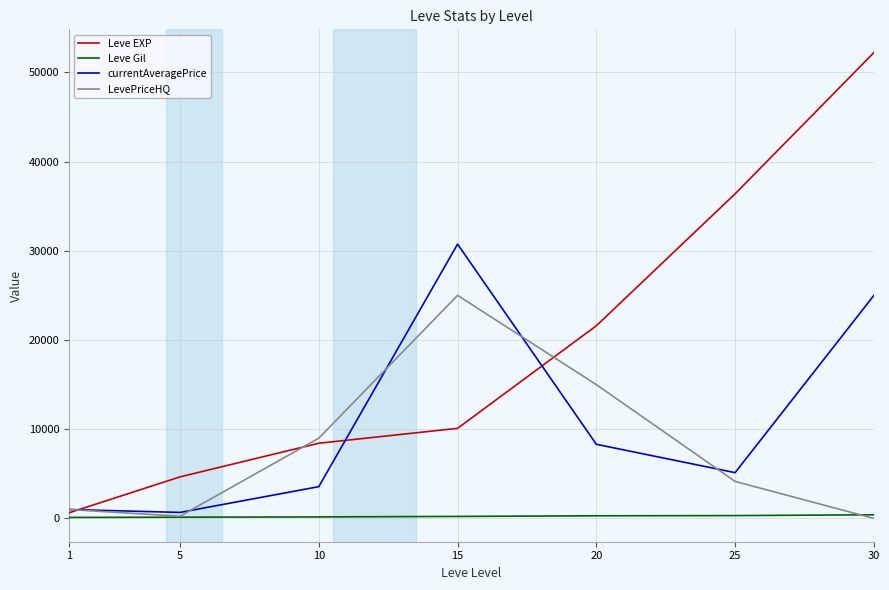

List the series in order of their overall mean, lowest first.

Leve Gil, LevePriceHQ, currentAveragePrice, Leve EXP